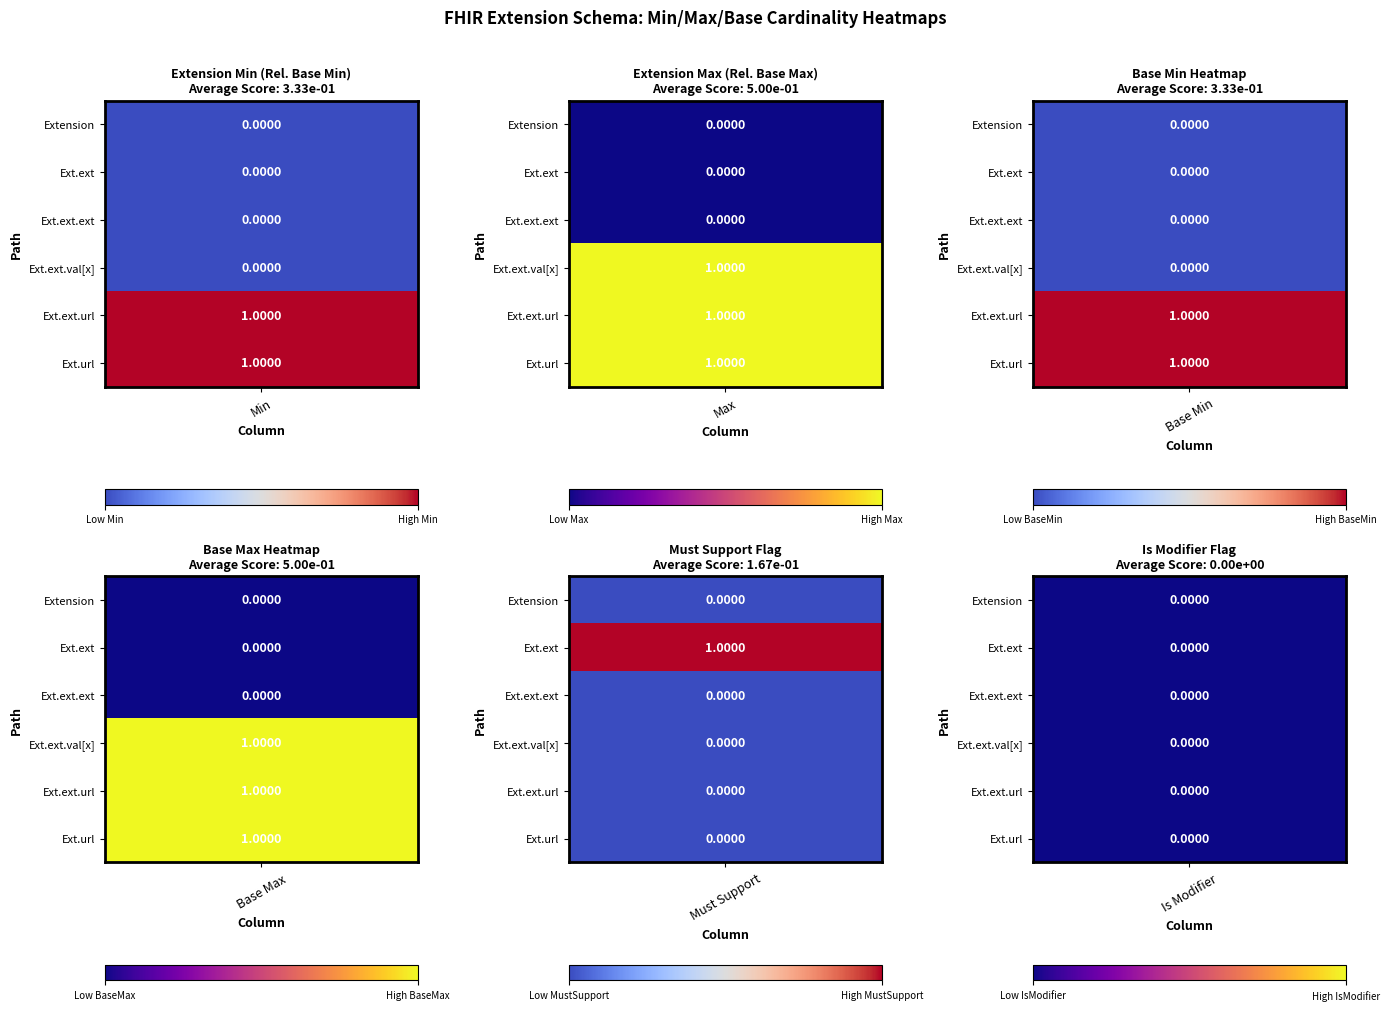

Which series has the largest total across all categories?

Extension.extension.url